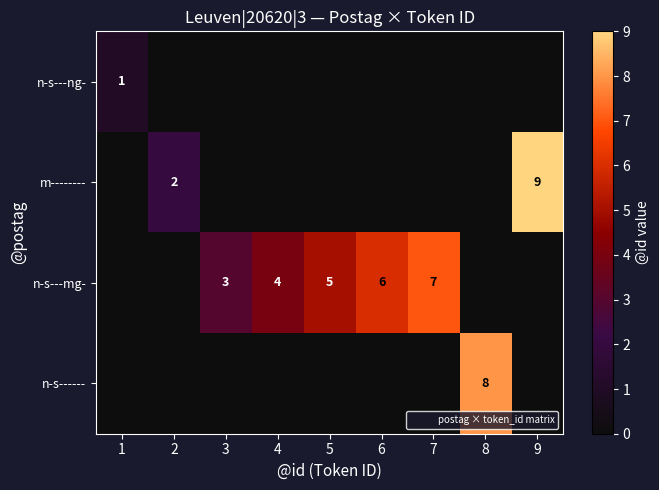

How many distinct data groups are displayed?

4